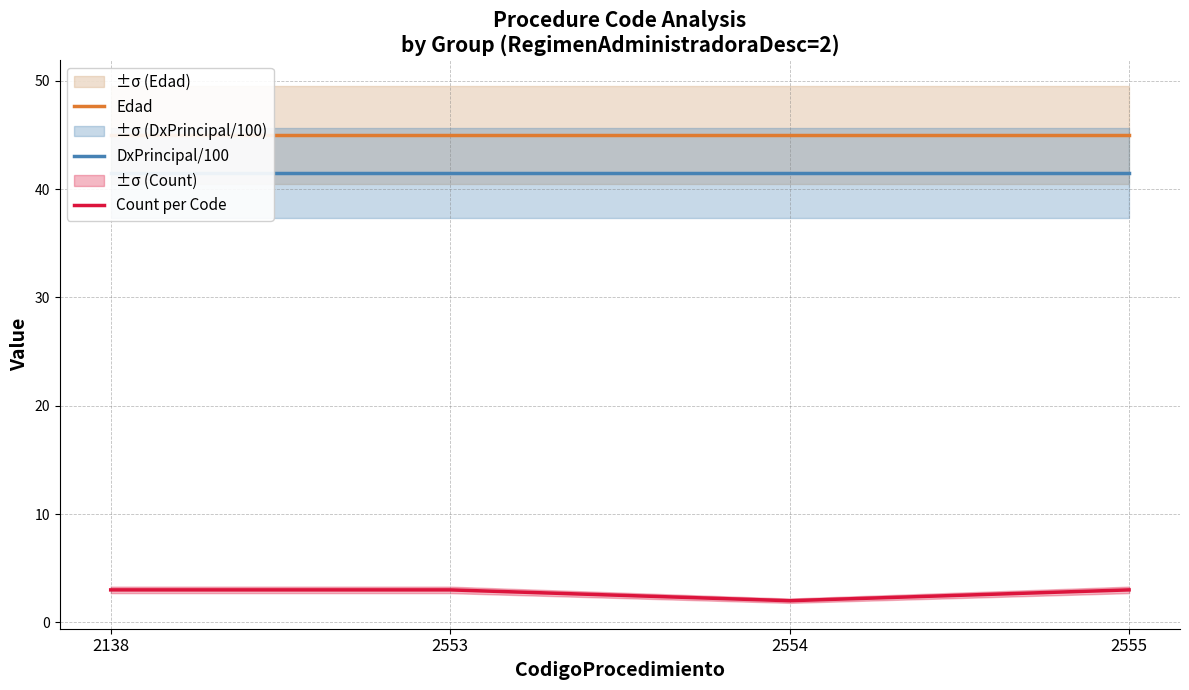

What is the value of the DxPrincipal/100 point at the 4th from the left?

41.5